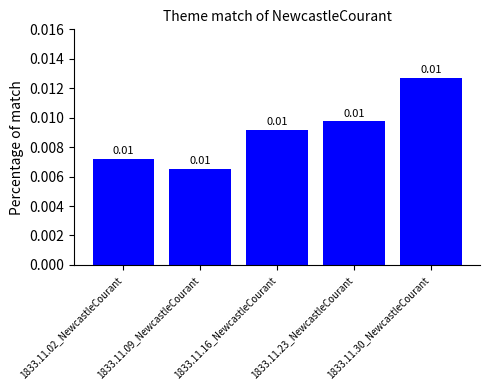

Are the bars horizontal?

No